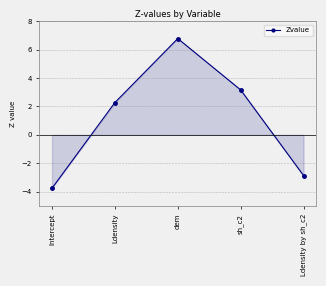

How many data points are less than 2?

2